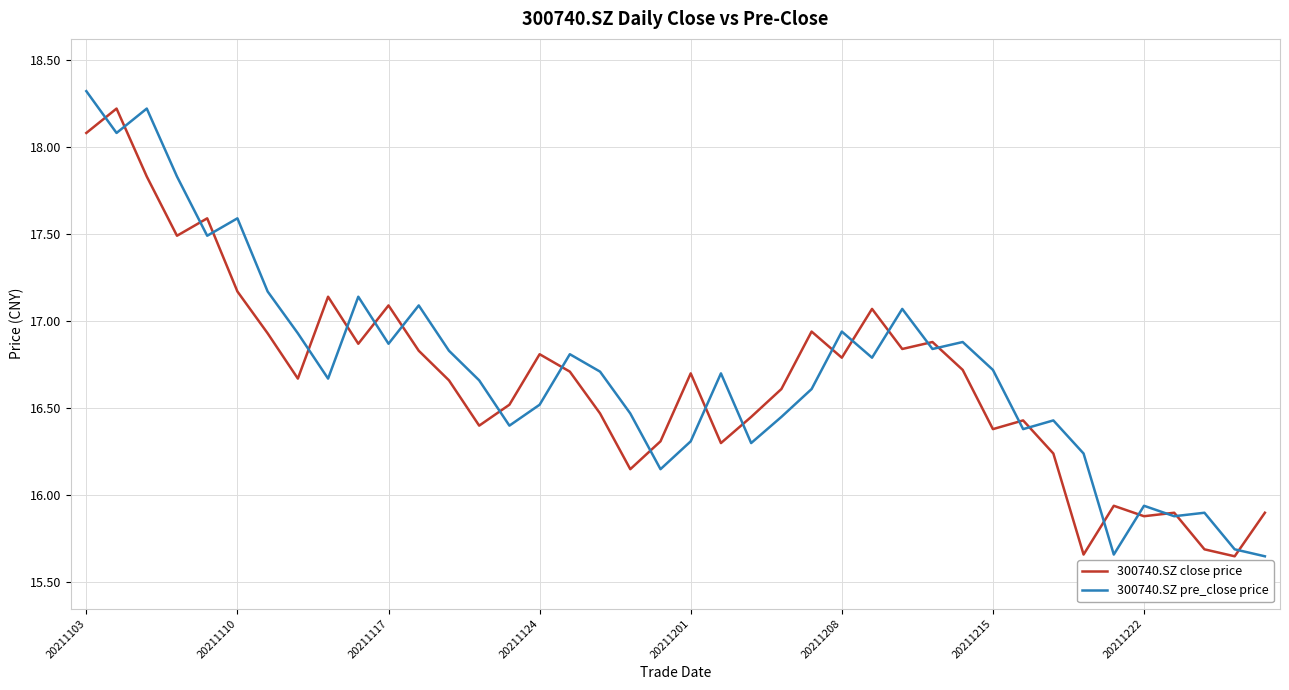

What is the greatest value displayed?

18.3